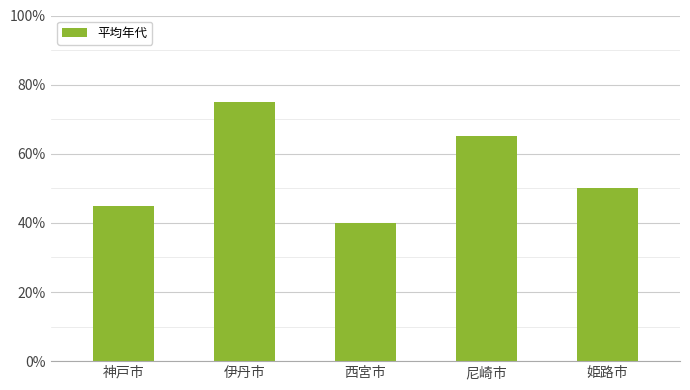

Which has a higher value, 尼崎市 or 伊丹市?

伊丹市